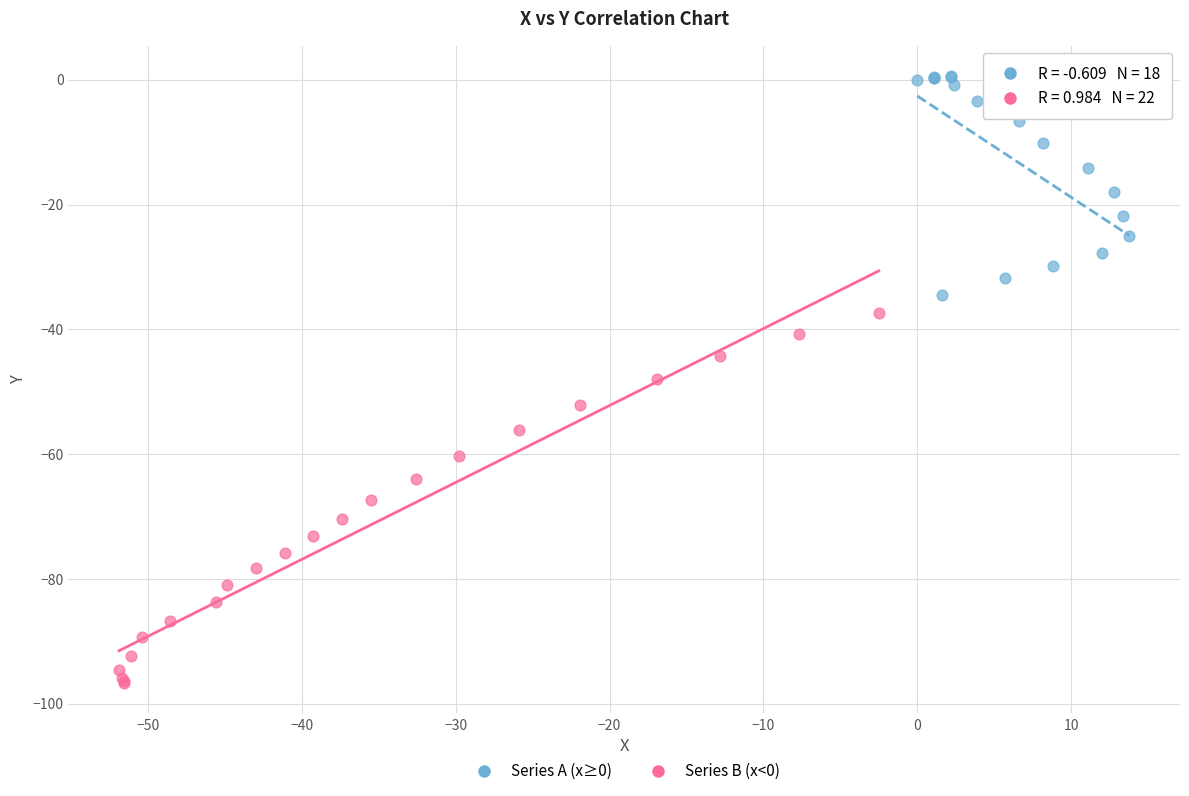

What are all the series names shown in the legend?

Series A (x≥0), Series B (x<0)